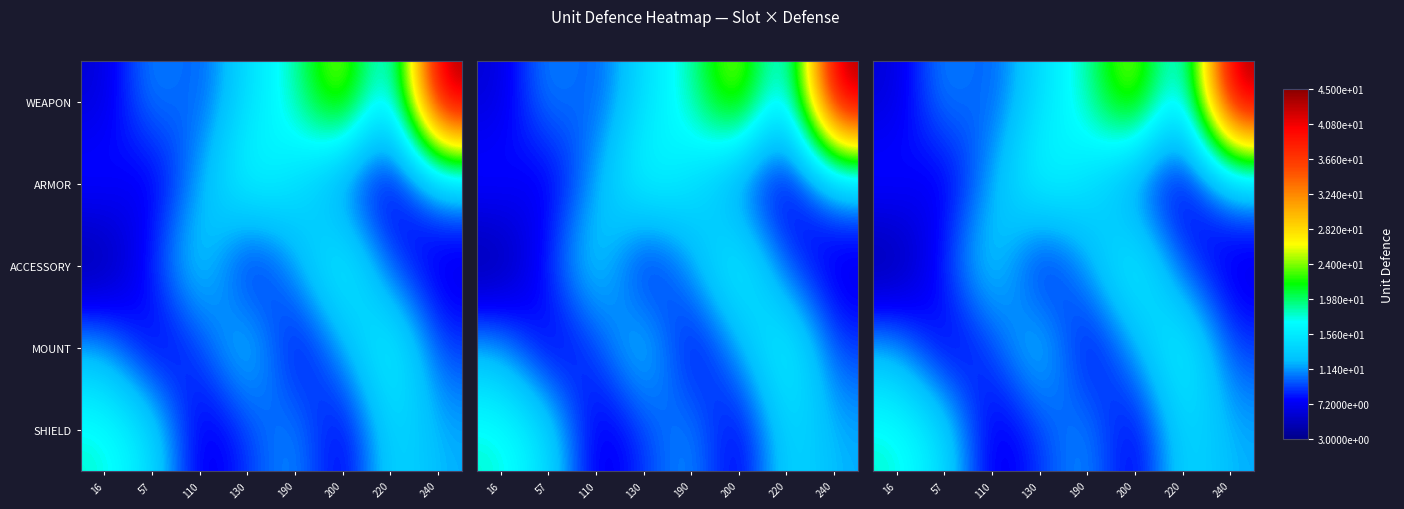

Which category has the lowest value in the ARMOR series?

57